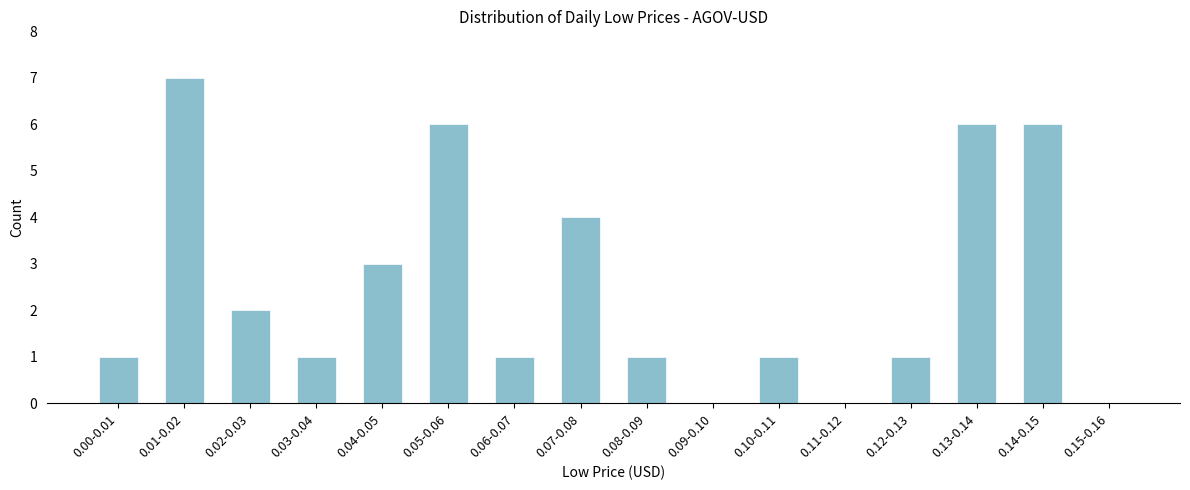

Reading left to right, transcribe all the data shown in this chart.

0.00-0.01=1	0.01-0.02=7	0.02-0.03=2	0.03-0.04=1	0.04-0.05=3	0.05-0.06=6	0.06-0.07=1	0.07-0.08=4	0.08-0.09=1	0.09-0.10=0	0.10-0.11=1	0.11-0.12=0	0.12-0.13=1	0.13-0.14=6	0.14-0.15=6	0.15-0.16=0